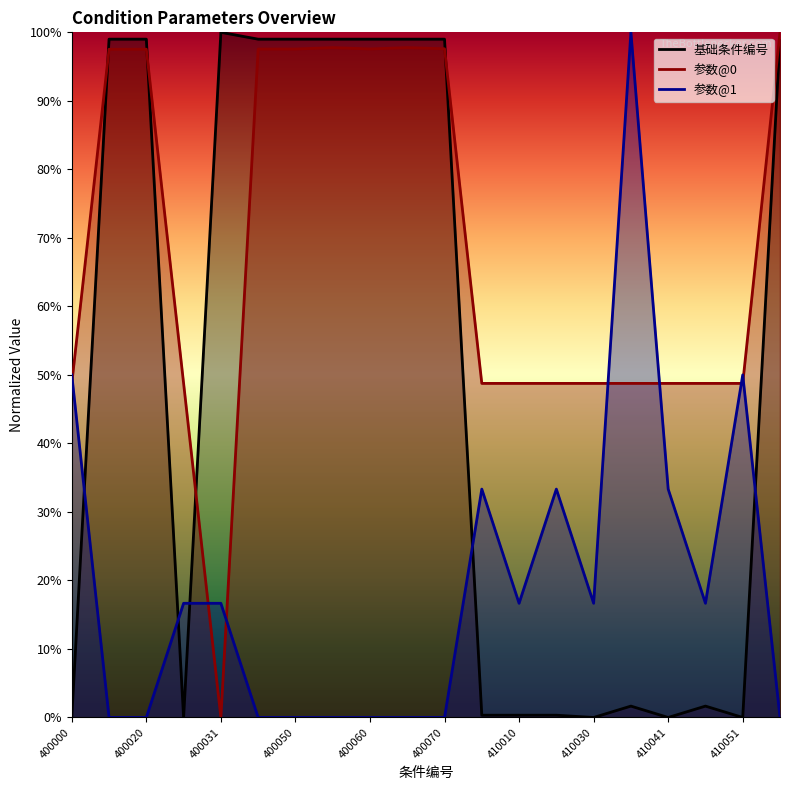

List the series in order of their overall mean, highest first.

参数@0, 基础条件编号, 参数@1